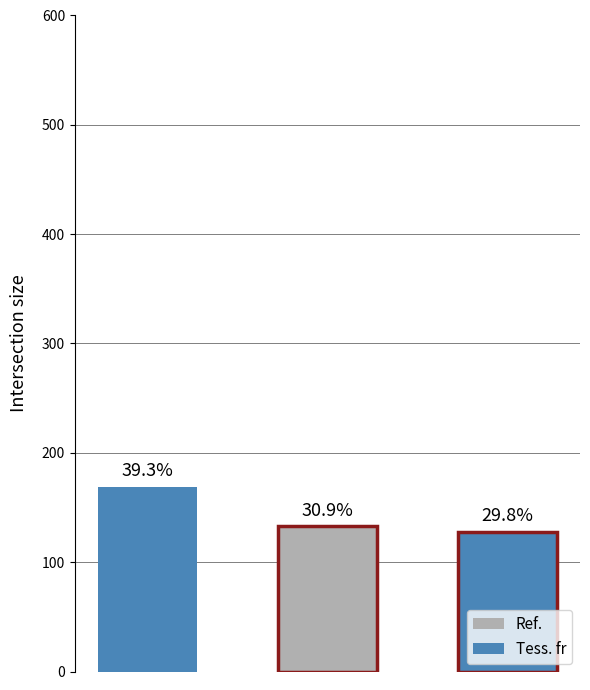

What is the spread (max minus min) of values at 1?

31